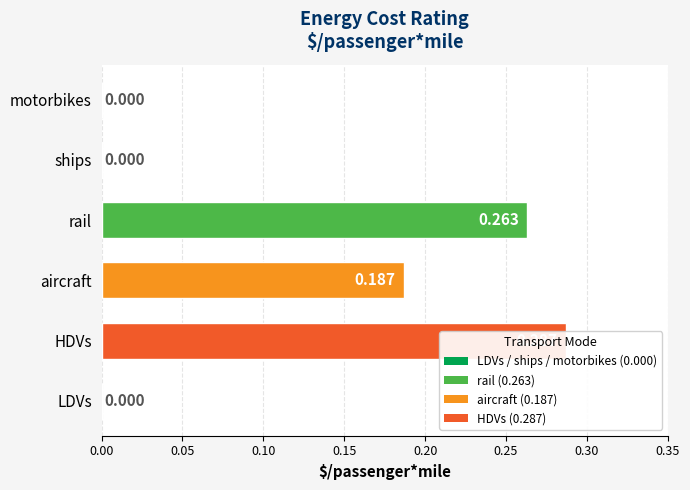

How many distinct data groups are displayed?

1